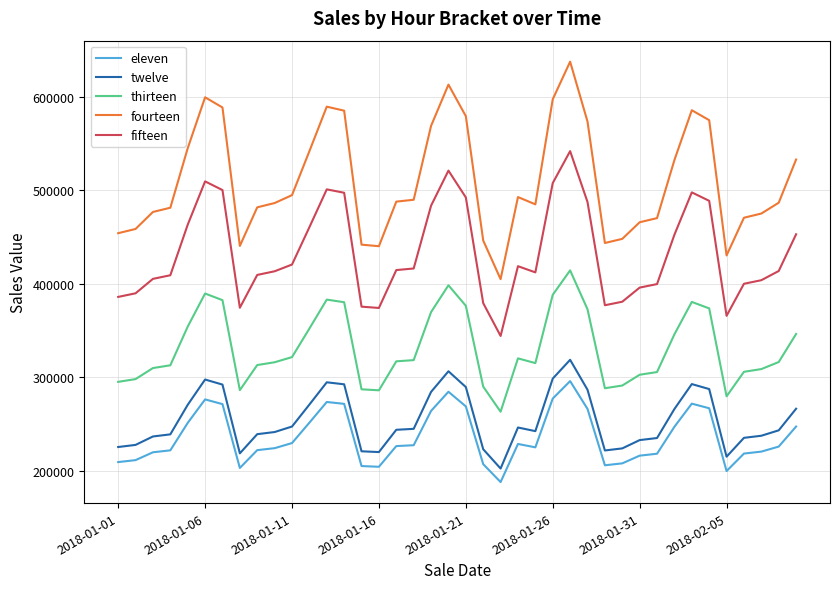

What is the lowest value of the thirteen series?

263213